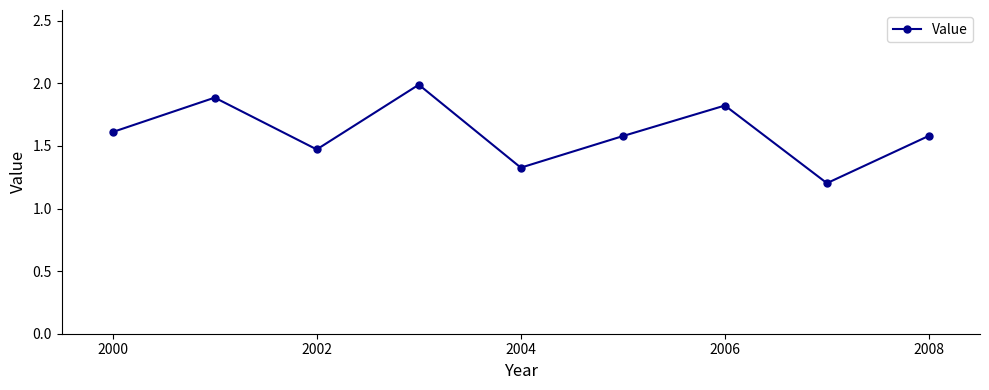

What is the greatest value displayed?

2.0